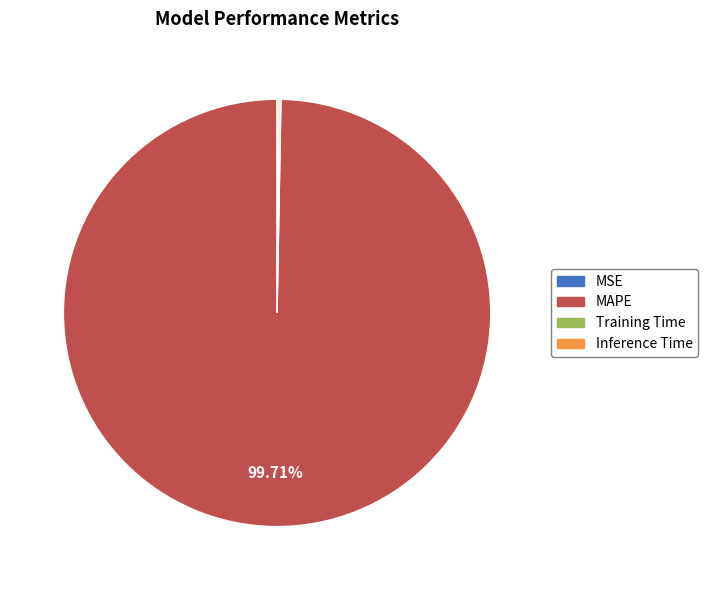

What is the largest slice in the pie chart?

MAPE